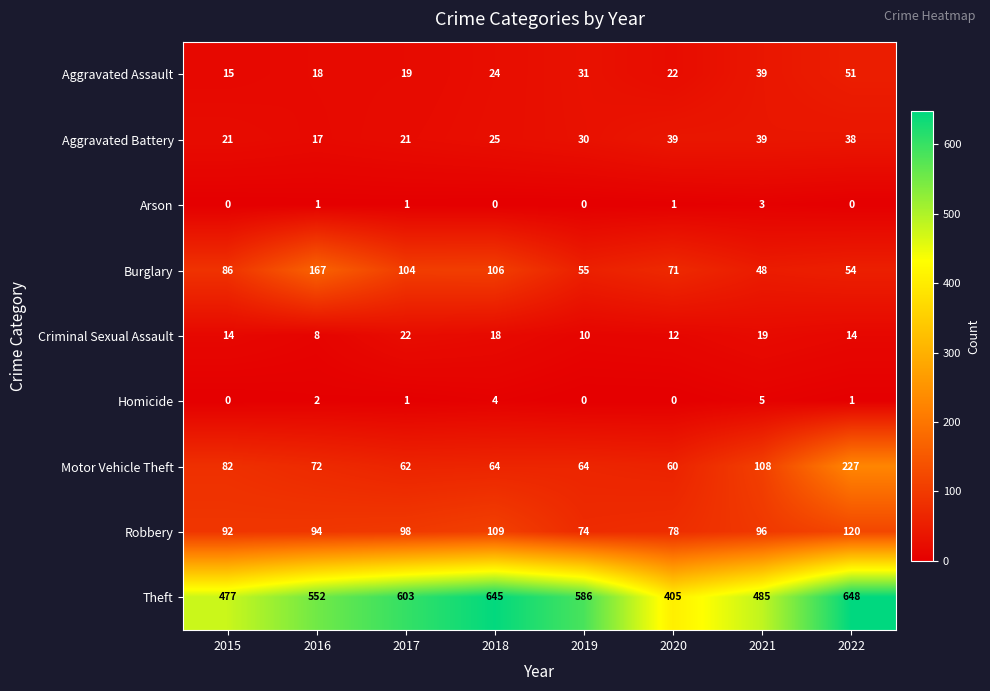

What is the maximum value shown in the chart?

648